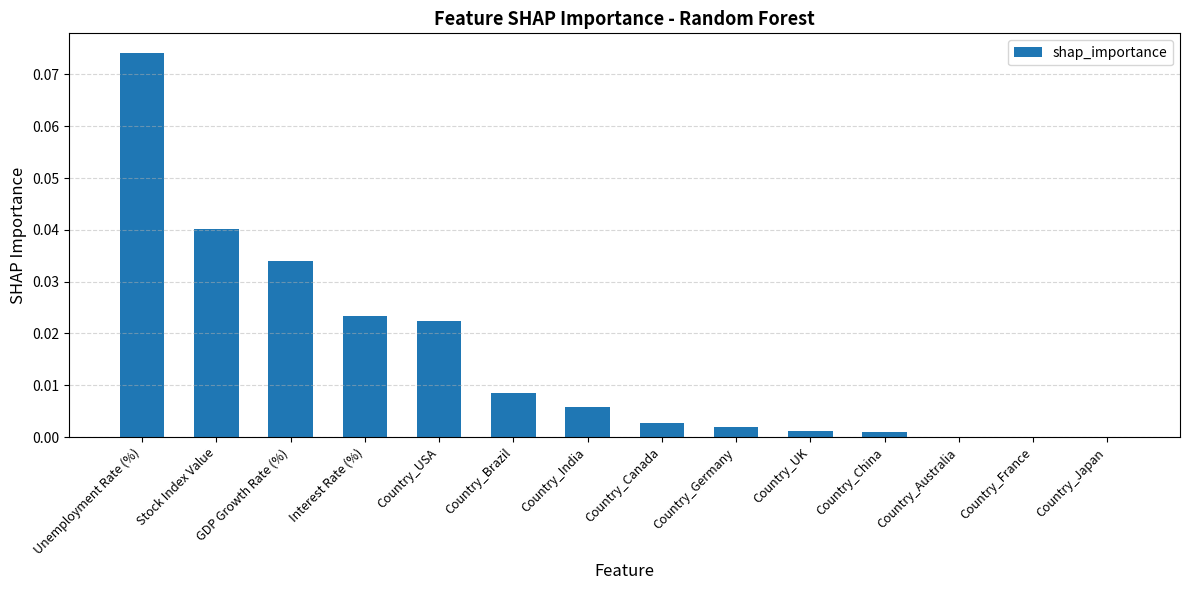

Between Country_France and Country_India, which is larger?

Country_India